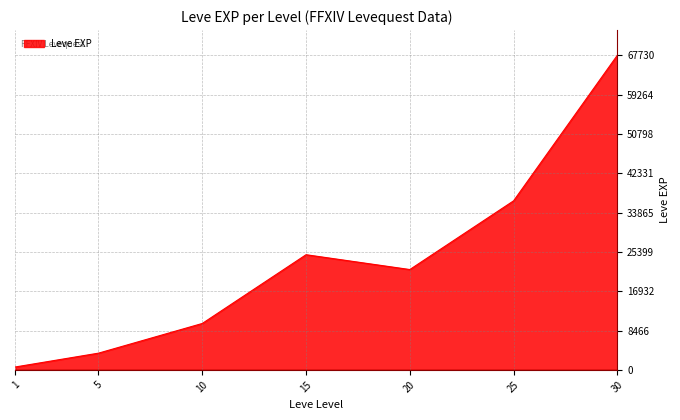

What is the approximate value at 20, to the nearest 50?

21600